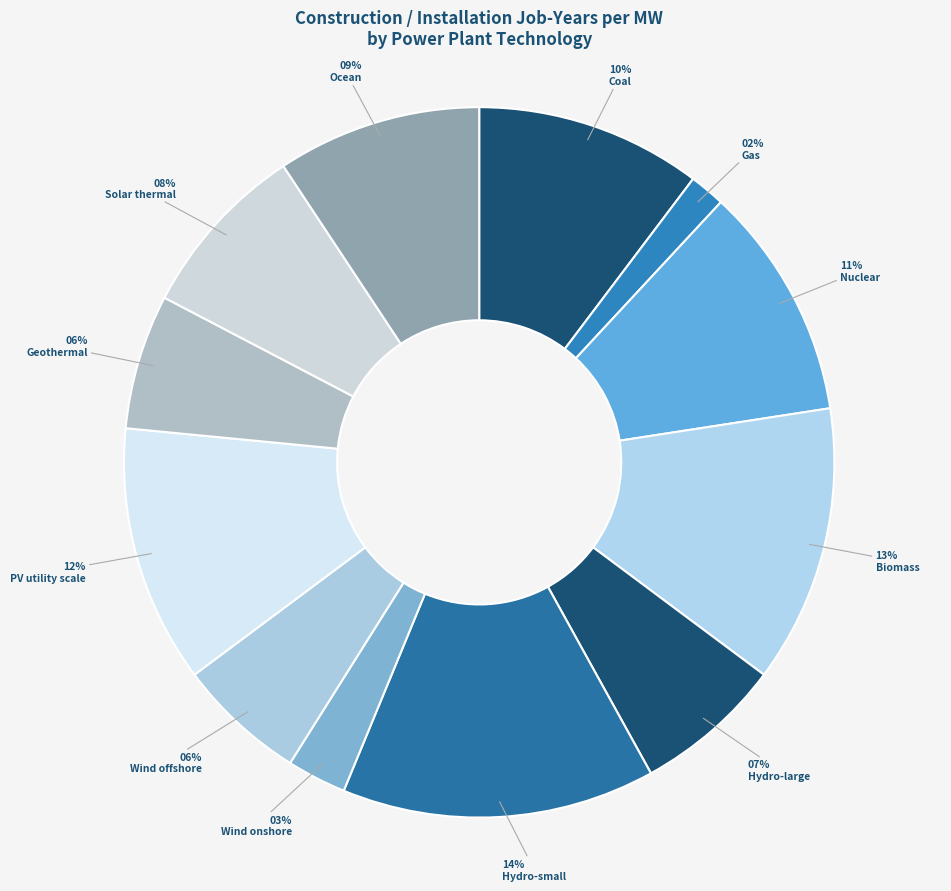

Between PV utility scale and Hydro-small, which is larger?

Hydro-small